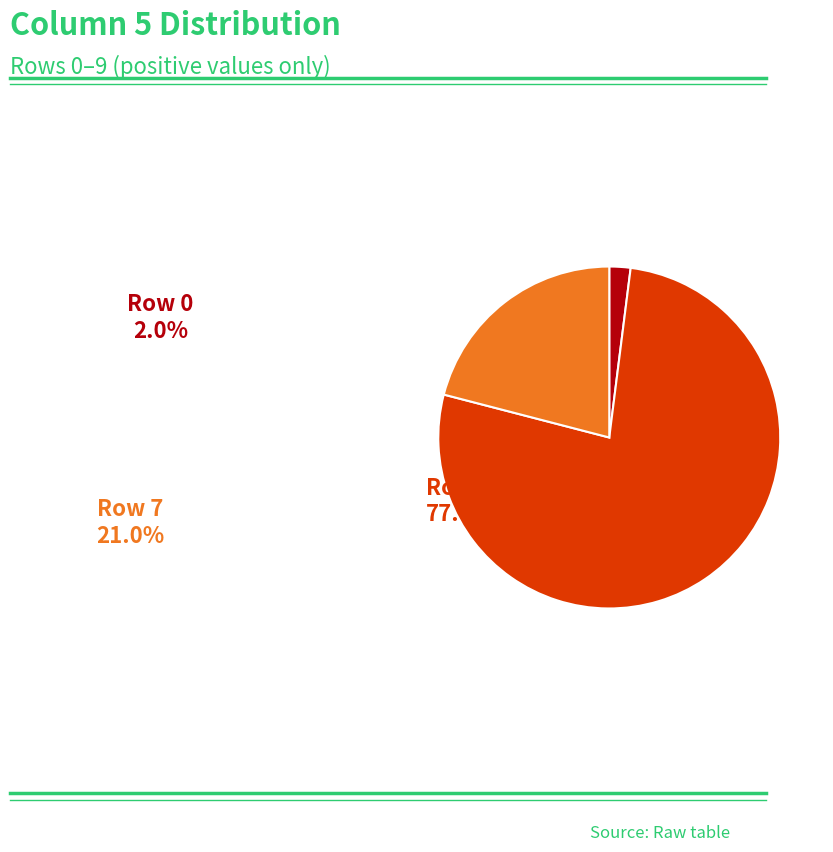

How many slices are in this pie chart?

3